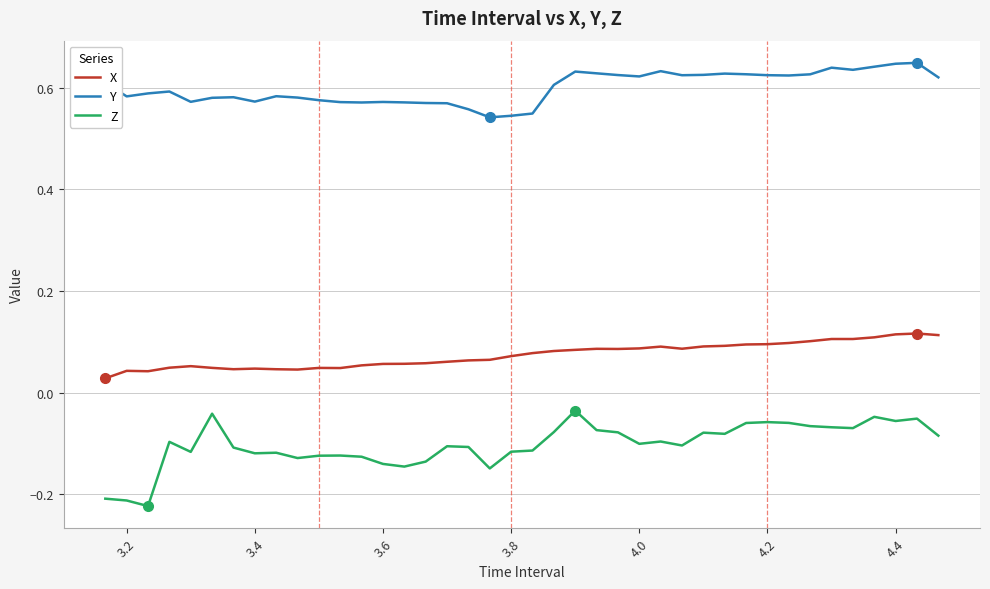

Rank the series by their average value, from highest to lowest.

Y, X, Z